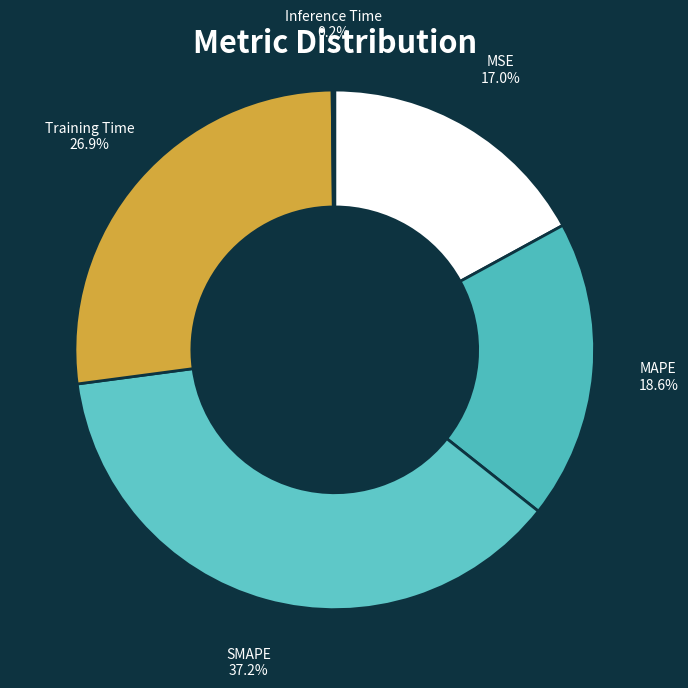

Which slice is the smallest?

Inference Time